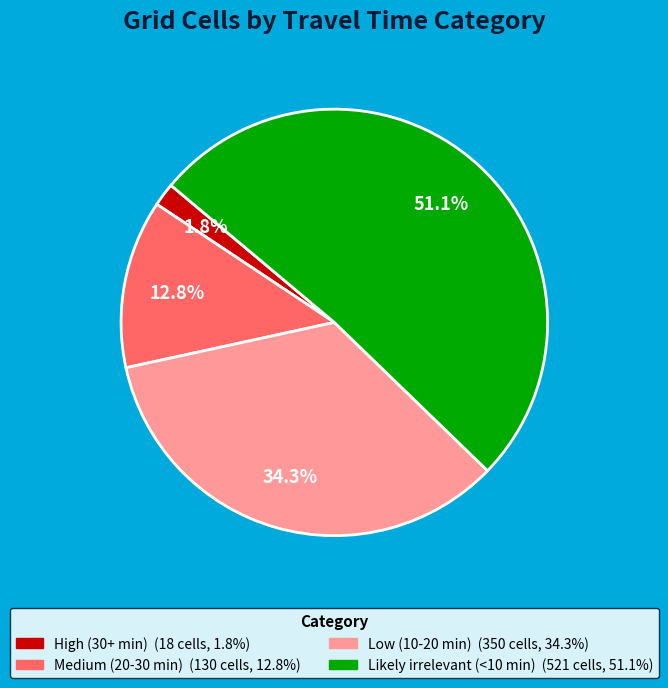

How many segments does this pie chart have?

4